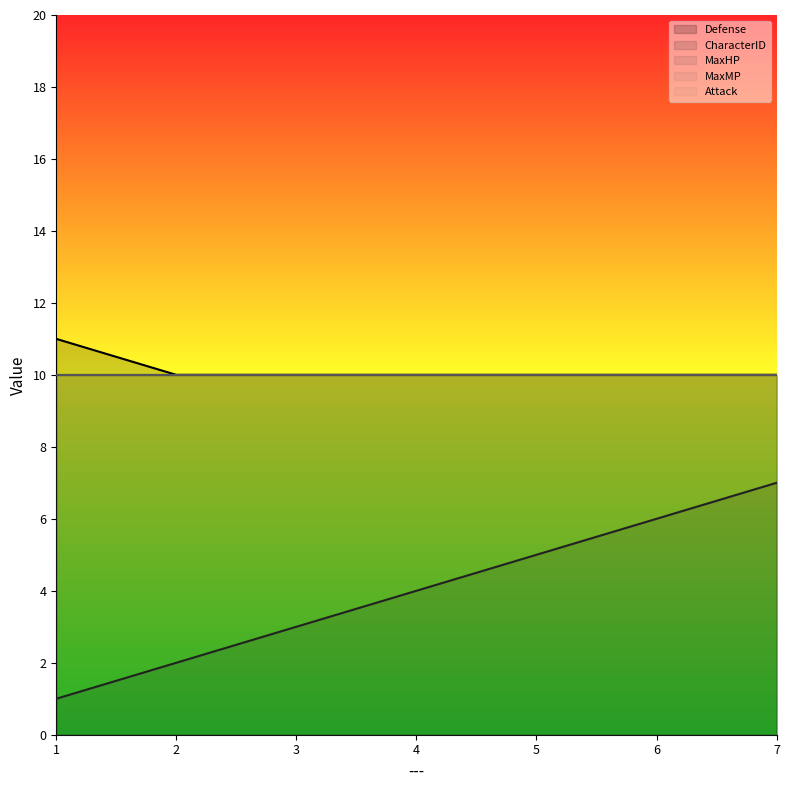

True or false: CharacterID and MaxMP intersect in this chart.

False